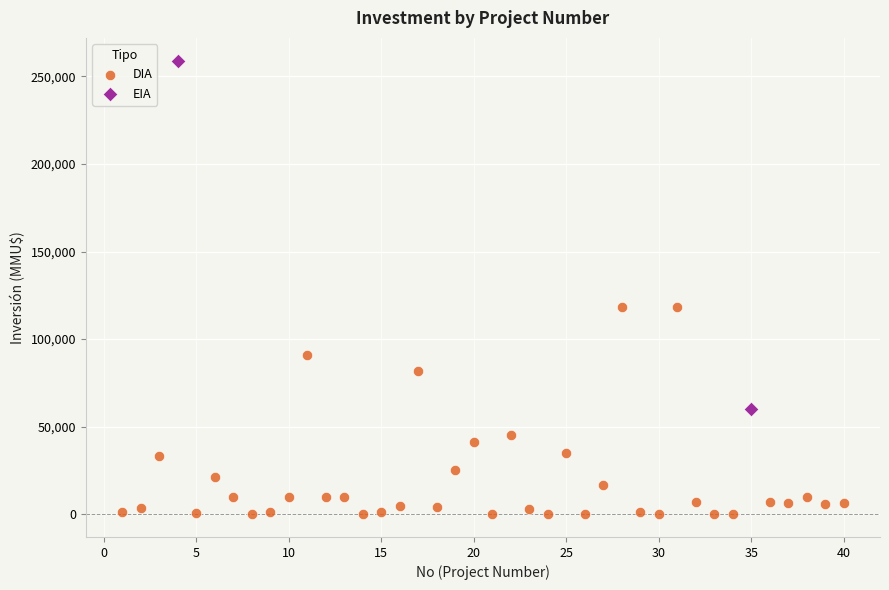

Which series reaches the minimum Y coordinate?

DIA